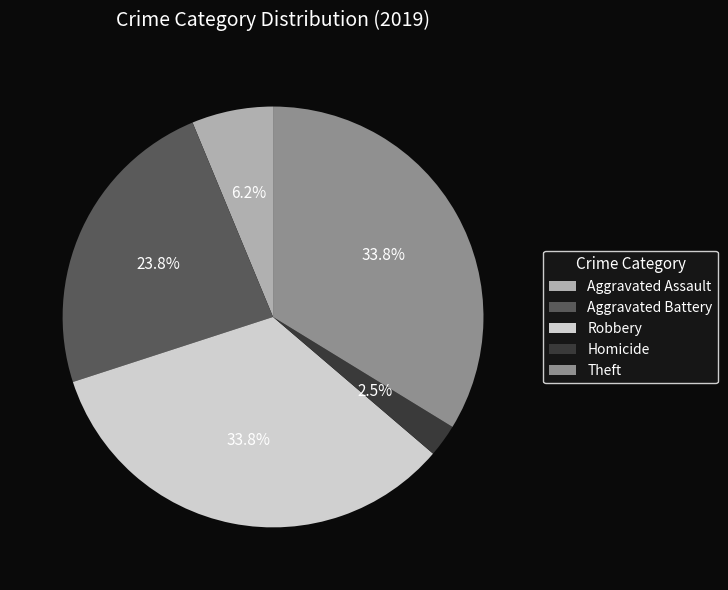

Is there any slice that represents more than half of the pie?

No